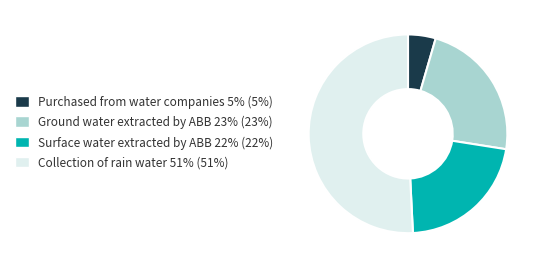

Count the number of slices in the pie.

4